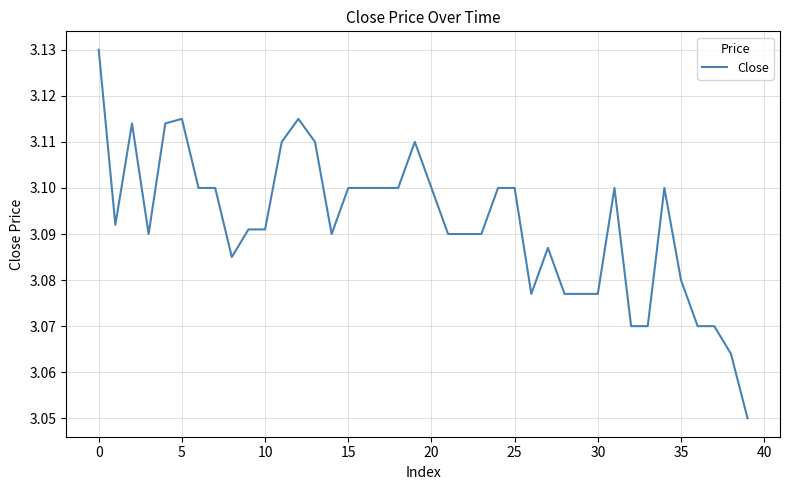

Which label corresponds to the largest value in the chart?

0